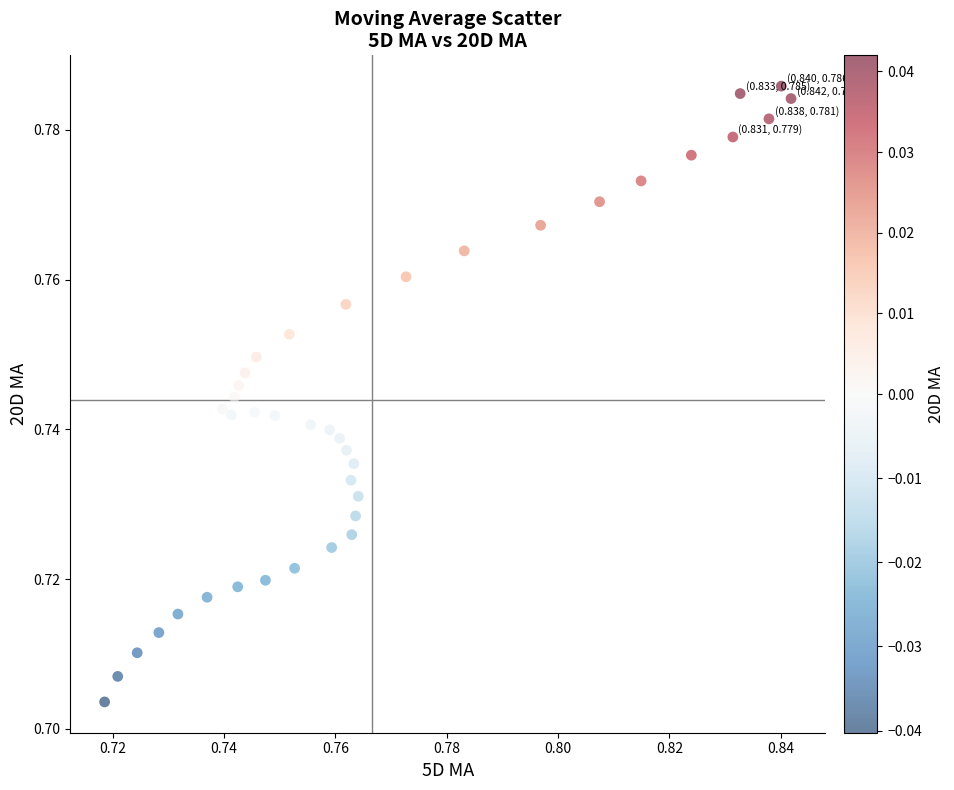

How many data points are displayed?

40